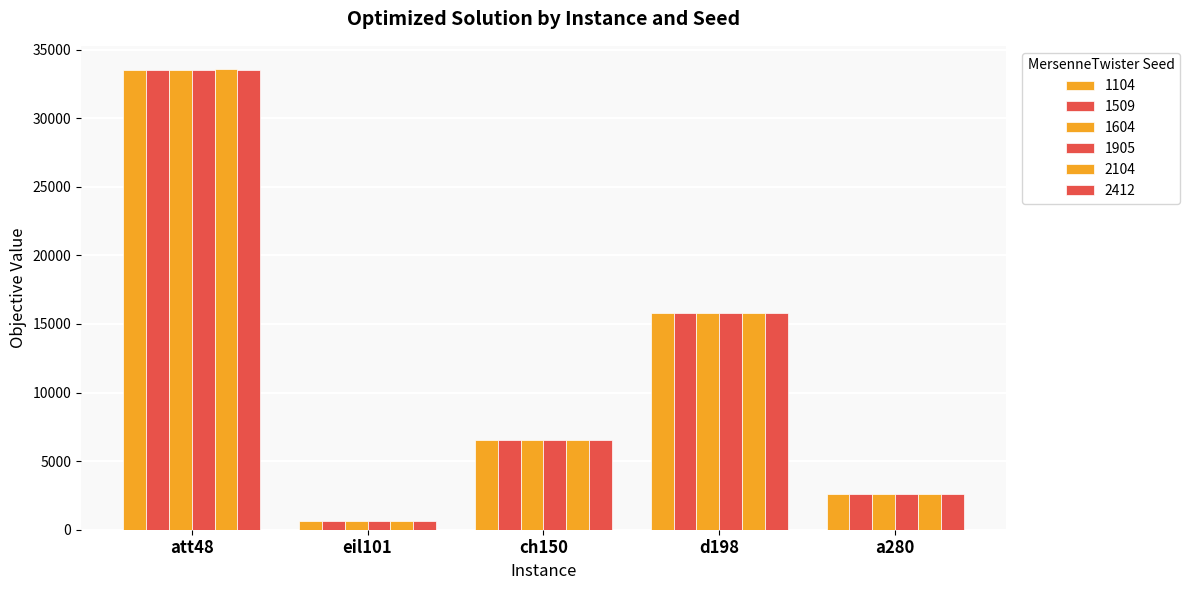

Between d198 and ch150, which is larger?

d198